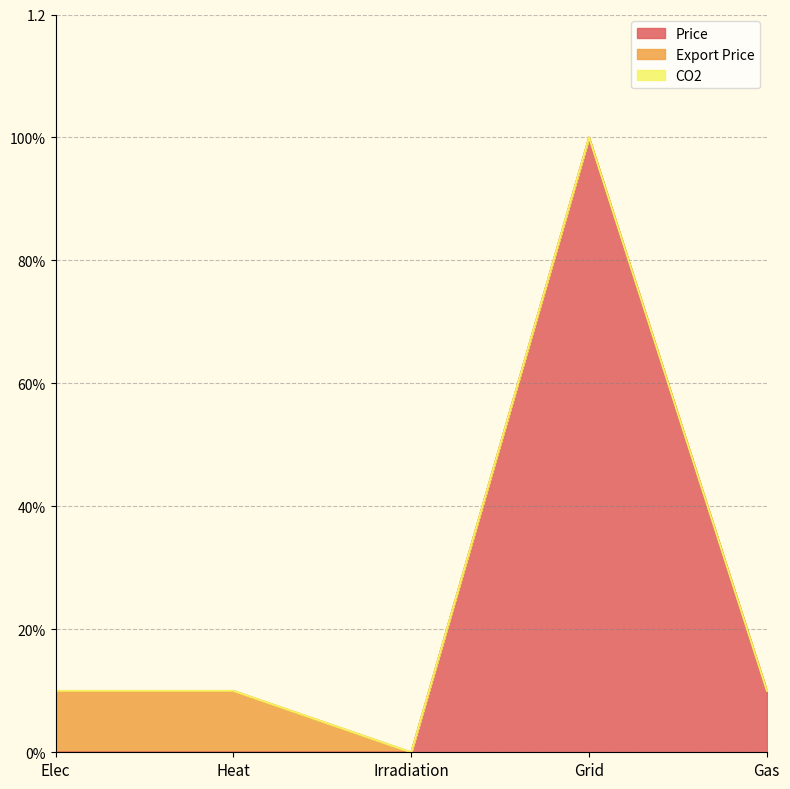

Reading right to left, extract all data points from this chart.

Price: 0.1	1.0	0.0	0.0	0.0
Export Price: 0.0	0.0	0.0	0.1	0.1
CO2: 0.0	0.0	0.0	0.0	0.0